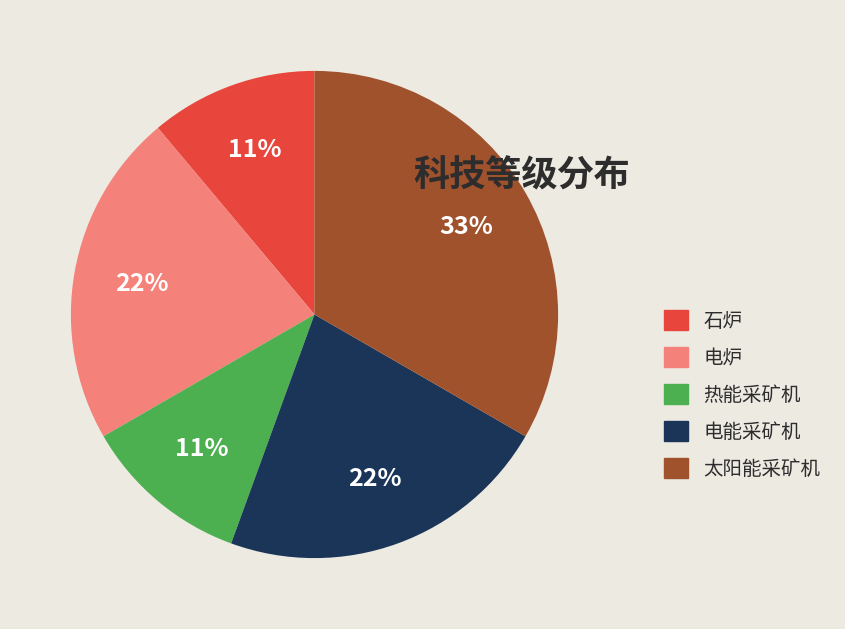

To the nearest percent, what portion does 电能采矿机 represent?

22%